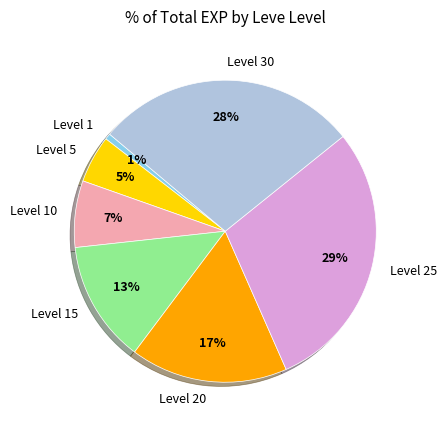

Which slice is the smallest?

Level 1